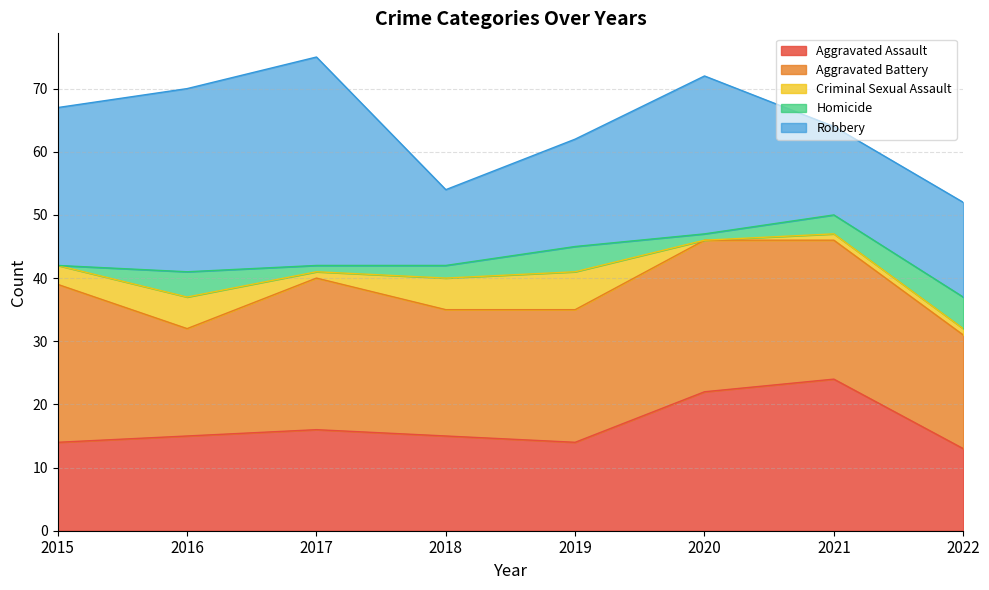

True or false: Homicide and Aggravated Battery cross at least once.

False